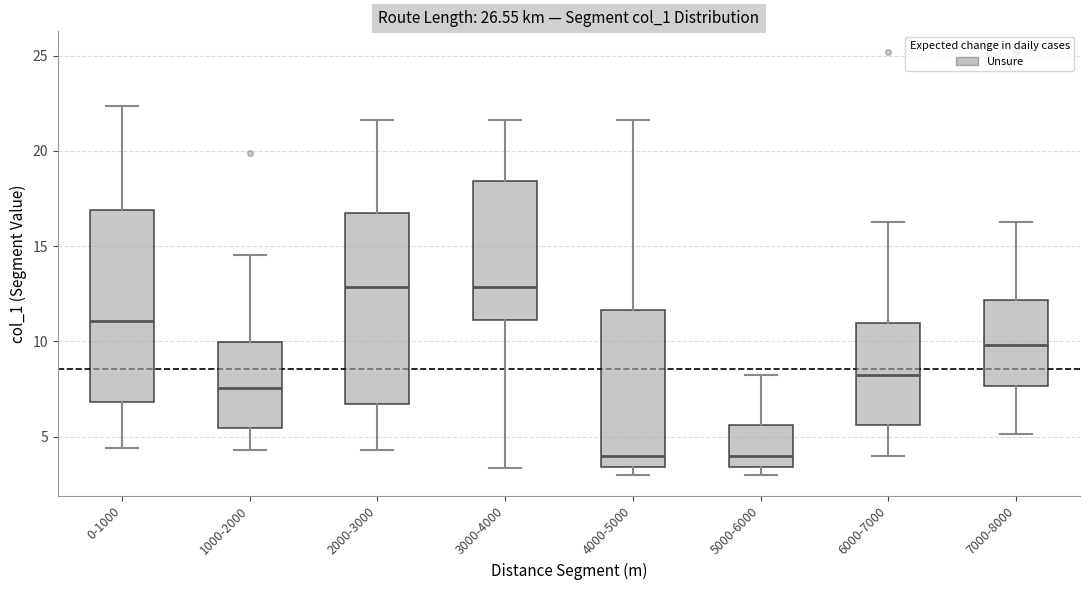

Reading left to right, transcribe this box plot: for each box, give where its median line is, the range the box spans, and where its two whiskers end, as read against the y-axis. The values are not printed on the chart, so give them approximately, as read against the axis.

0-1000: median 11.0, box 7.0 to 17.0, whiskers 4.5 to 22.5
1000-2000: median 7.5, box 5.5 to 10.0, whiskers 4.5 to 14.5
2000-3000: median 13.0, box 6.5 to 16.5, whiskers 4.5 to 21.5
3000-4000: median 13.0, box 11.0 to 18.5, whiskers 3.5 to 21.5
4000-5000: median 4.0, box 3.5 to 11.5, whiskers 3.0 to 21.5
5000-6000: median 4.0, box 3.5 to 5.5, whiskers 3.0 to 8.0
6000-7000: median 8.0, box 5.5 to 11.0, whiskers 4.0 to 16.5
7000-8000: median 10.0, box 7.5 to 12.0, whiskers 5.0 to 16.5